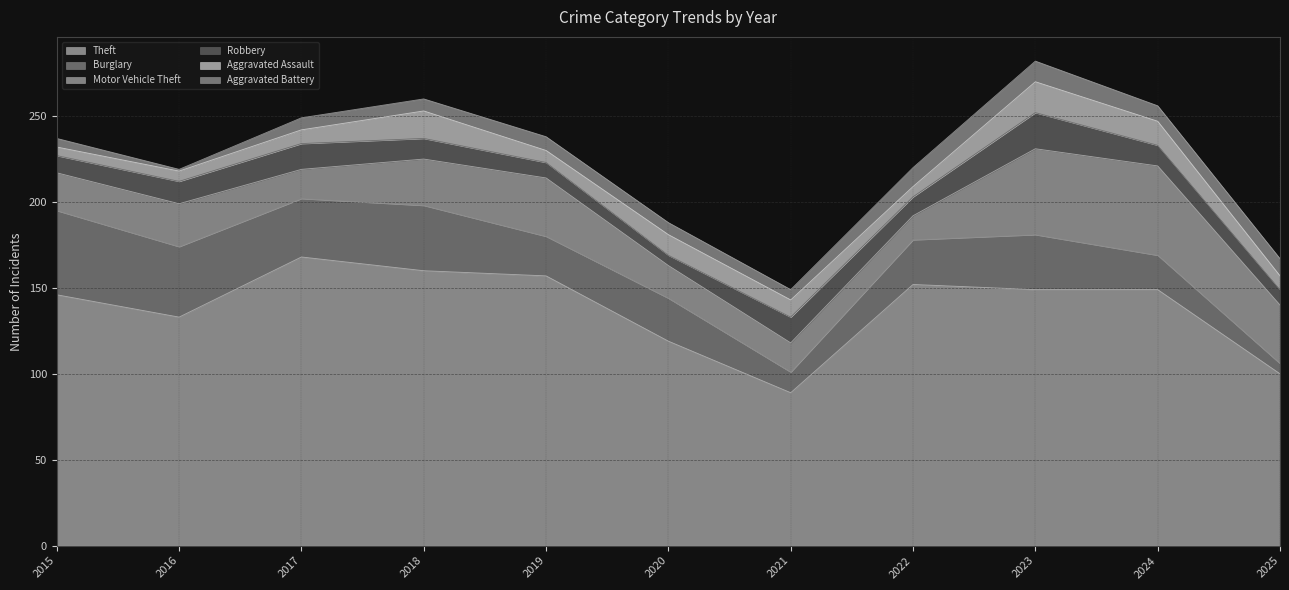

Where is Aggravated Assault nearest to the value 11?

2020